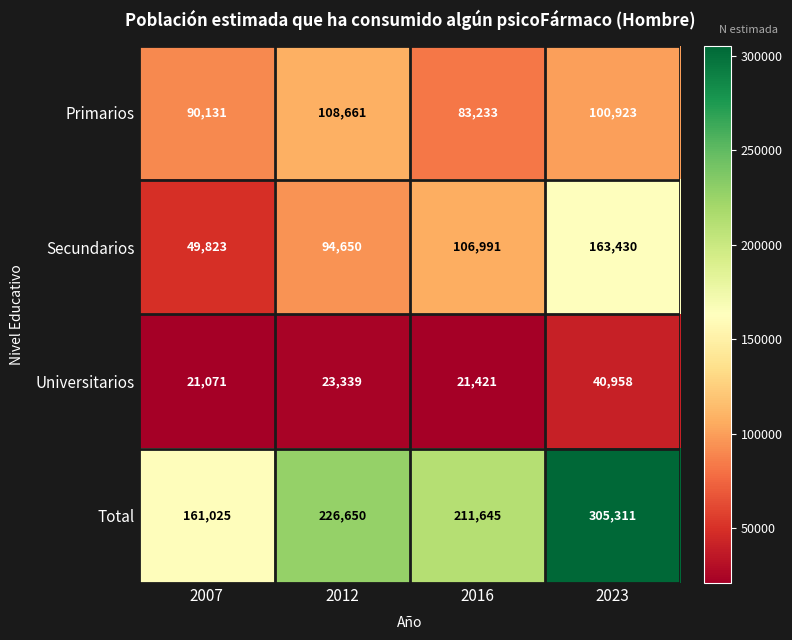

At which category does the chart reach its peak across all series?

2023